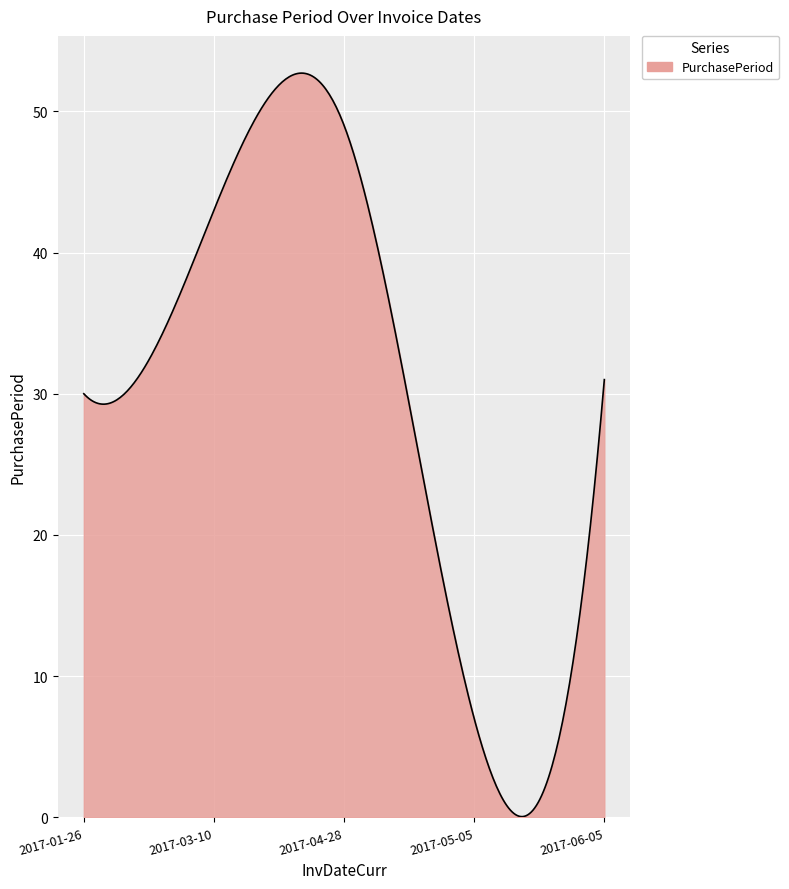

What is the maximum value shown in the chart?

52.7